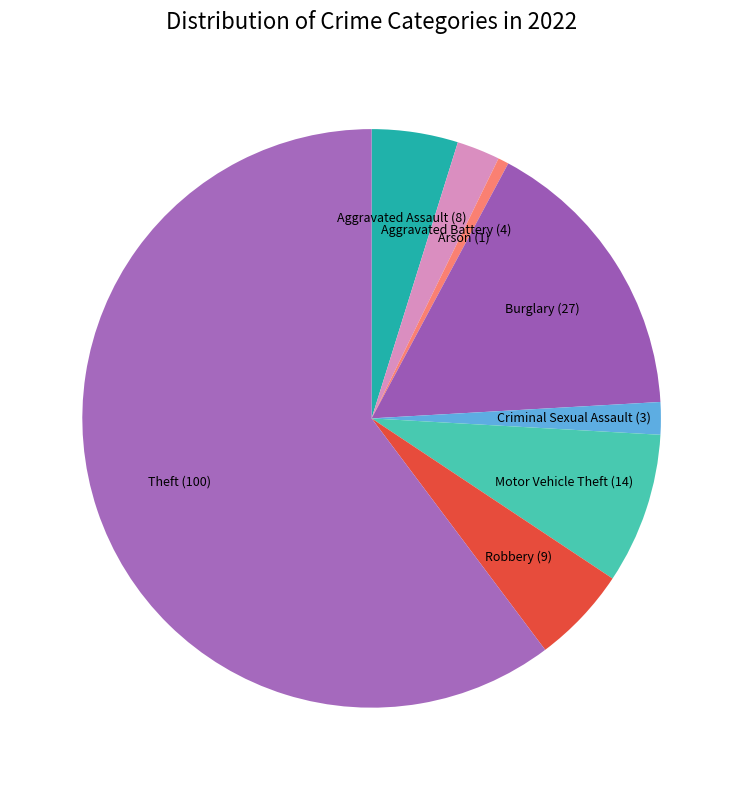

Do Theft and Burglary together represent more than half of the pie?

Yes